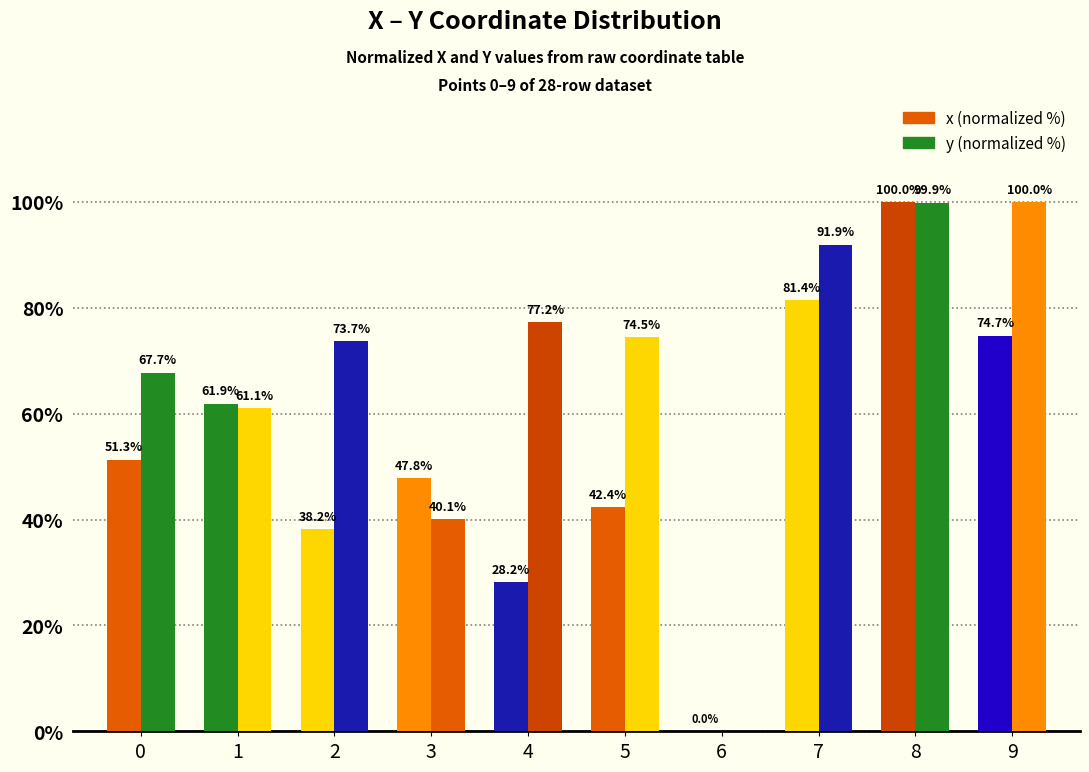

What is the sum of the x (normalized %) values at 2 and 0?

89.5